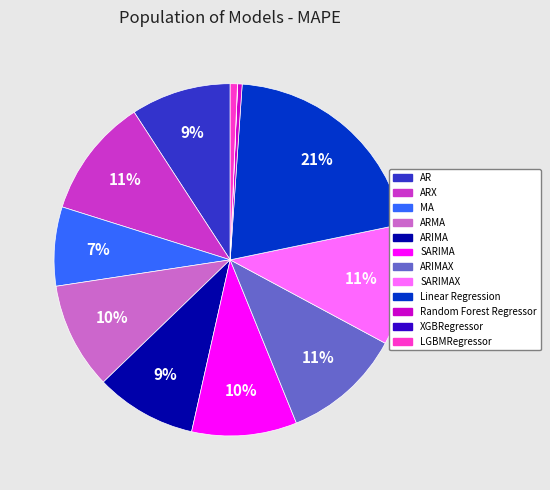

Is there a majority slice in this chart?

No